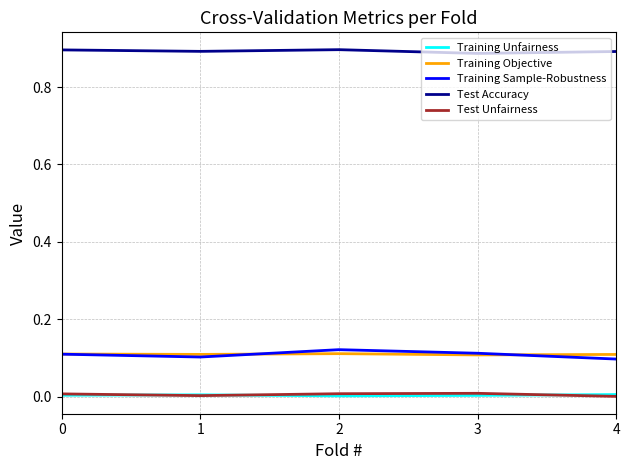

True or false: Training Unfairness has a value of 0.0 at 2.

True